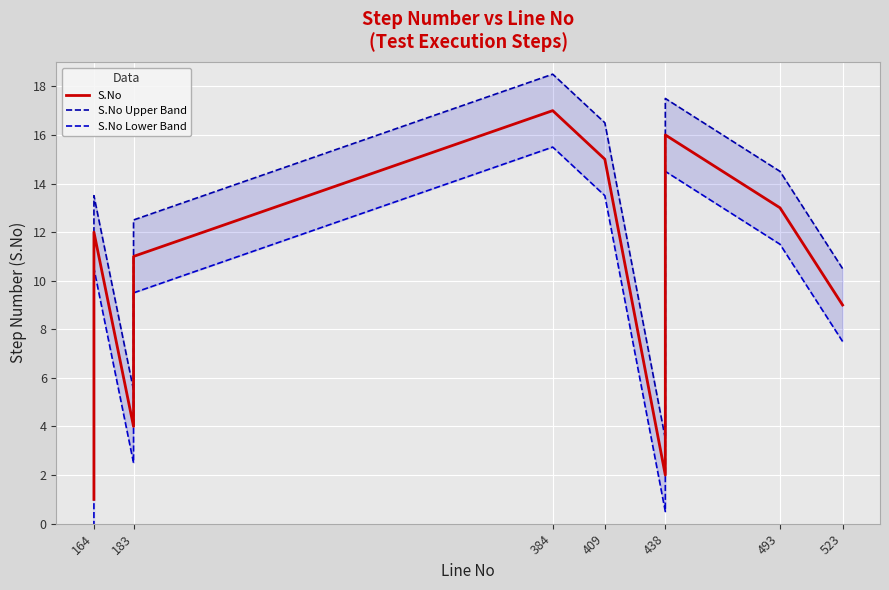

Between 164 and 183, which series saw the biggest shift?

S.No